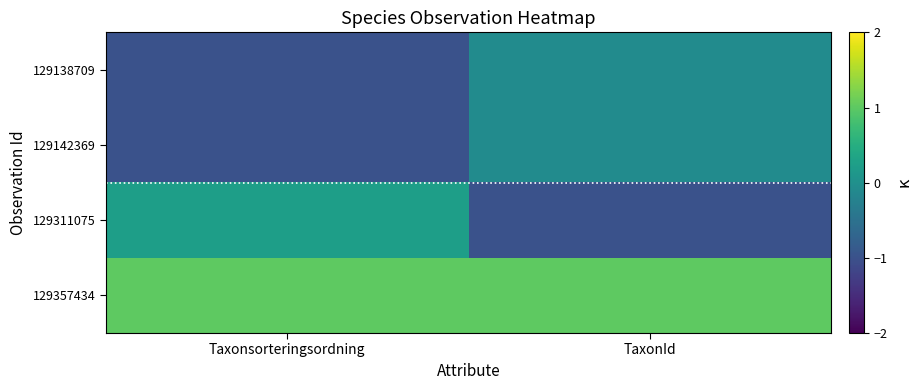

How many categories are shown in the chart?

2